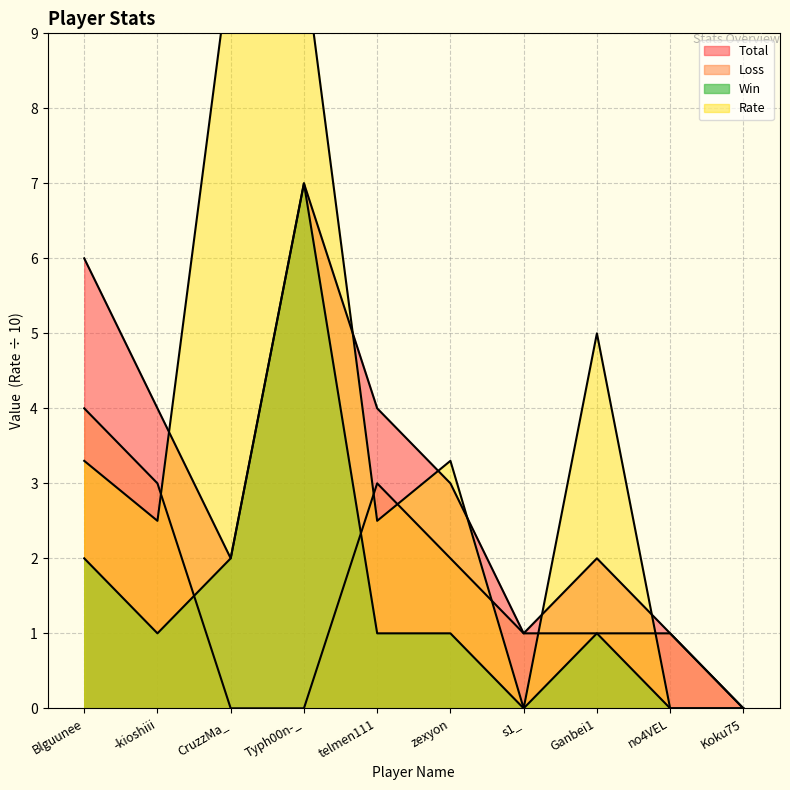

What is the maximum value shown in the chart?

10.0